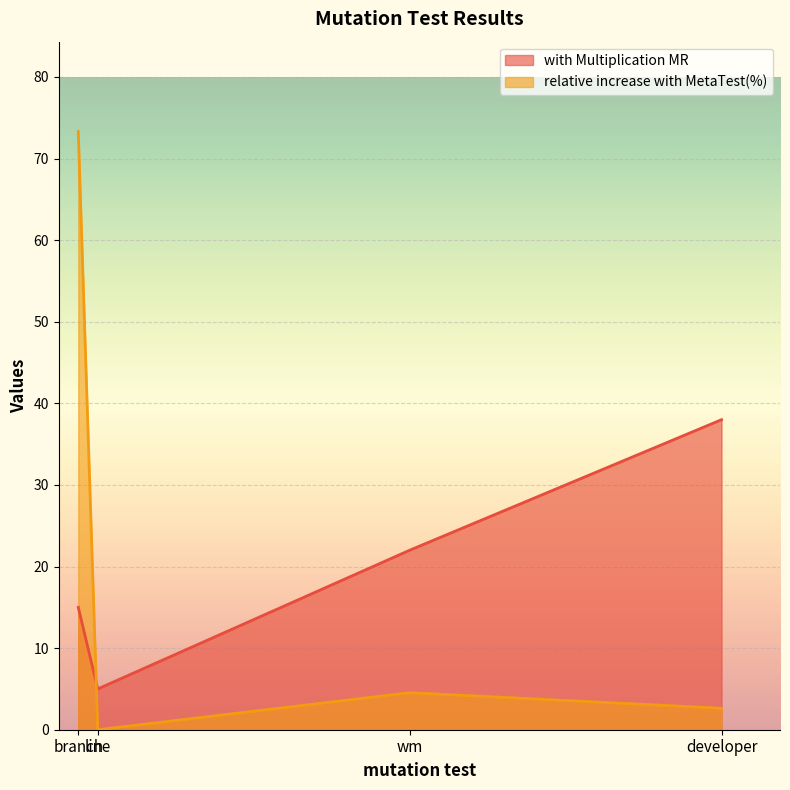

What are all the series names shown in the legend?

with Multiplication MR, relative increase with MetaTest(%)